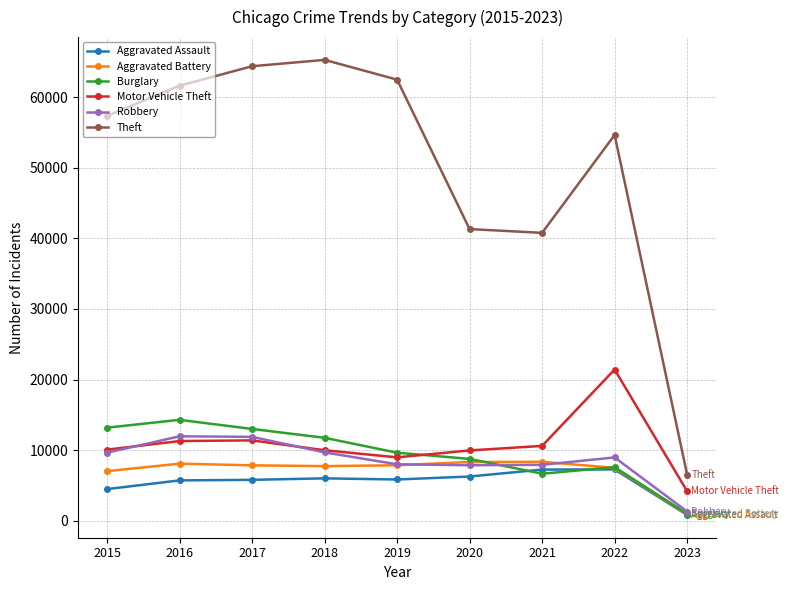

What is the sum of the Robbery values at 2023 and 2016?

13263